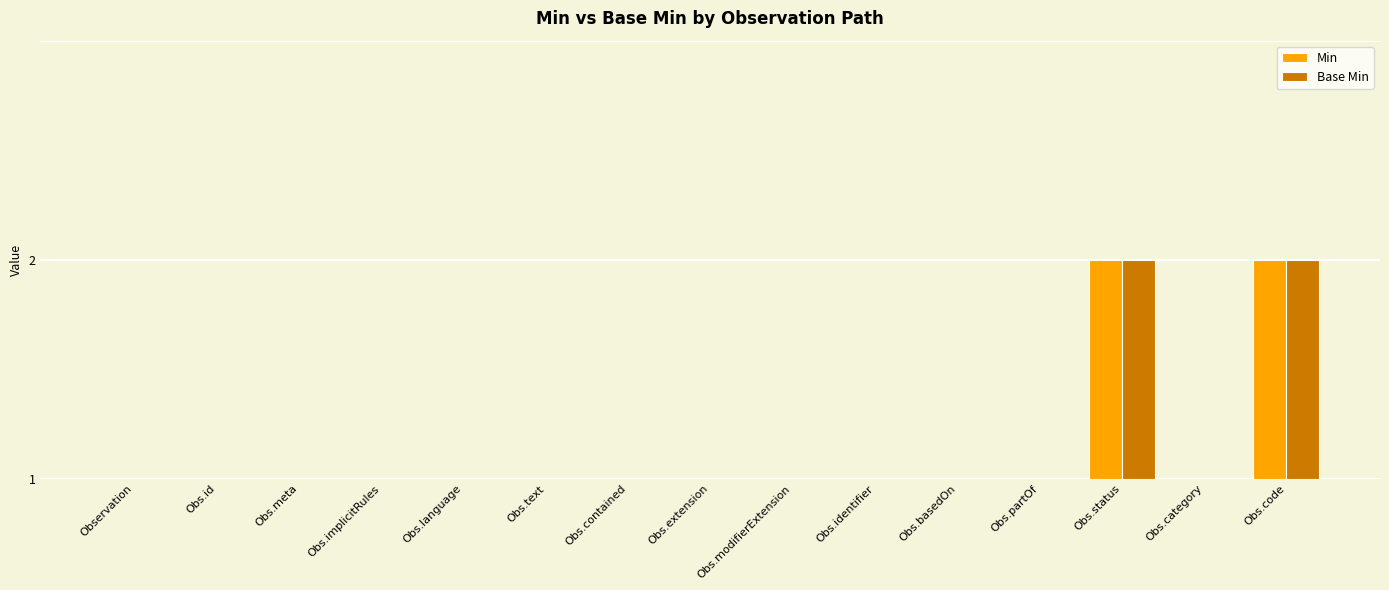

What is the maximum value shown in the chart?

1